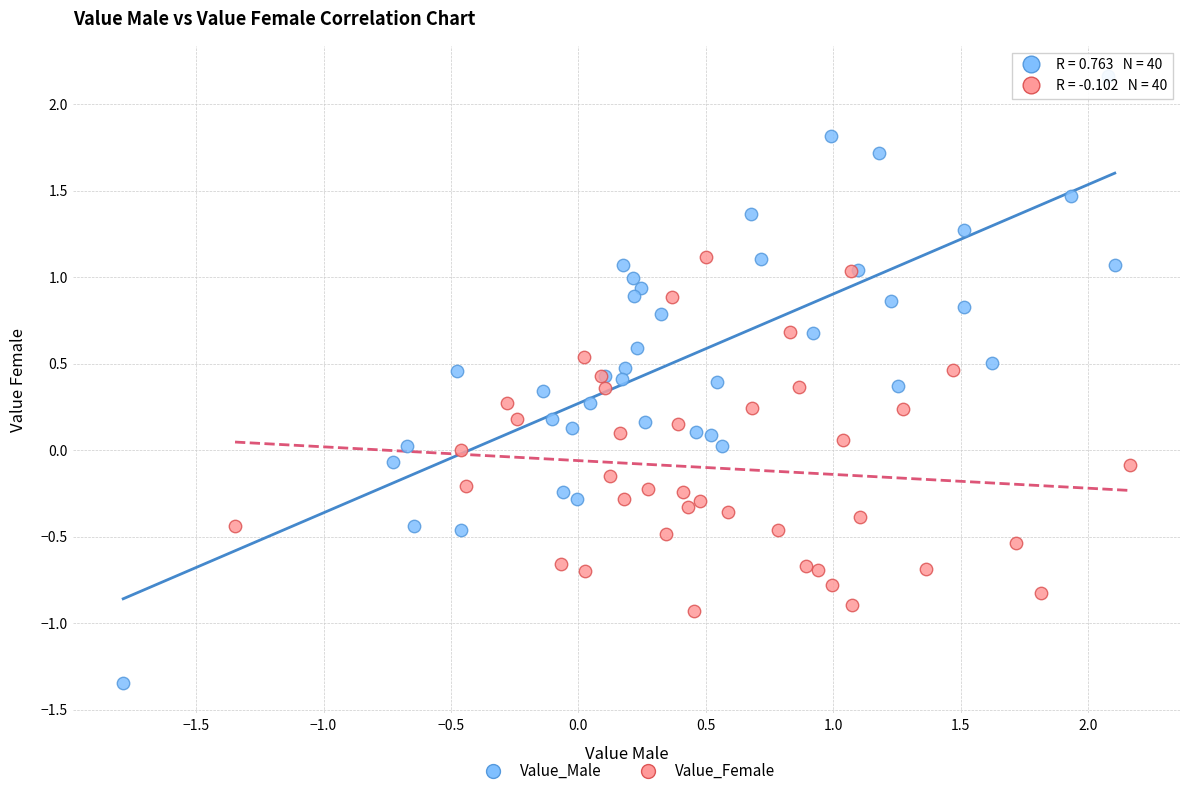

Which series has the largest Y range (max minus min)?

Value_Male